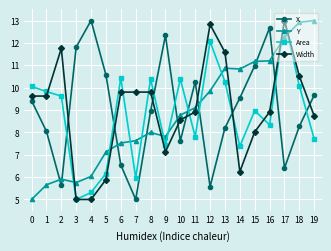

Read the X value at 4.

13.0